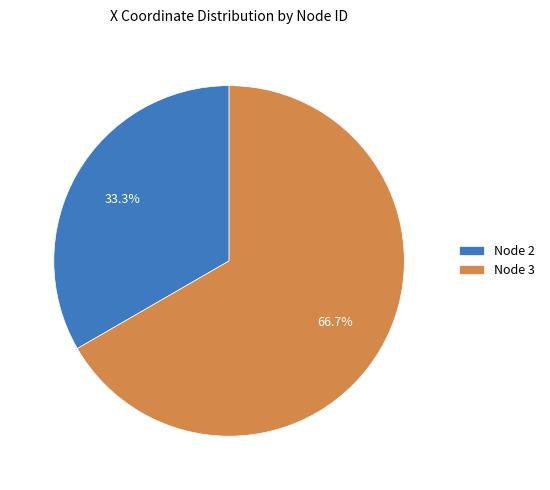

What is the majority slice?

Node 3